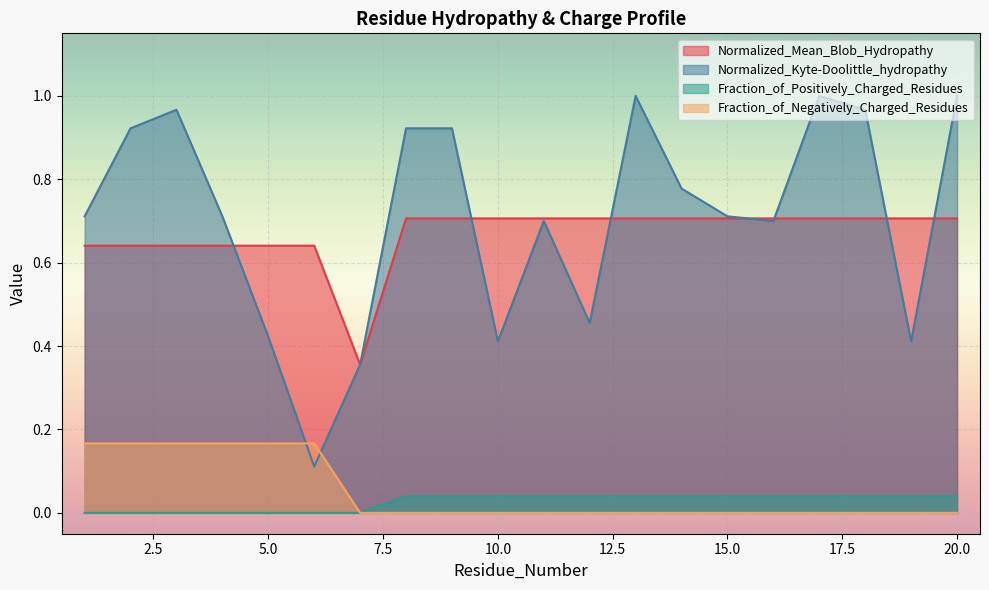

Reading left to right, what are all the values shown in this chart?

Normalized_Mean_Blob_Hydropathy: 0.6	0.6	0.6	0.6	0.6	0.6	0.4	0.7	0.7	0.7	0.7	0.7	0.7	0.7	0.7	0.7	0.7	0.7	0.7	0.7
Normalized_Kyte-Doolittle_hydropathy: 0.7	0.9	1.0	0.7	0.4	0.1	0.4	0.9	0.9	0.4	0.7	0.5	1.0	0.8	0.7	0.7	1.0	1.0	0.4	1.0
Fraction_of_Positively_Charged_Residues: 0.0	0.0	0.0	0.0	0.0	0.0	0.0	0.0	0.0	0.0	0.0	0.0	0.0	0.0	0.0	0.0	0.0	0.0	0.0	0.0
Fraction_of_Negatively_Charged_Residues: 0.2	0.2	0.2	0.2	0.2	0.2	0.0	0.0	0.0	0.0	0.0	0.0	0.0	0.0	0.0	0.0	0.0	0.0	0.0	0.0